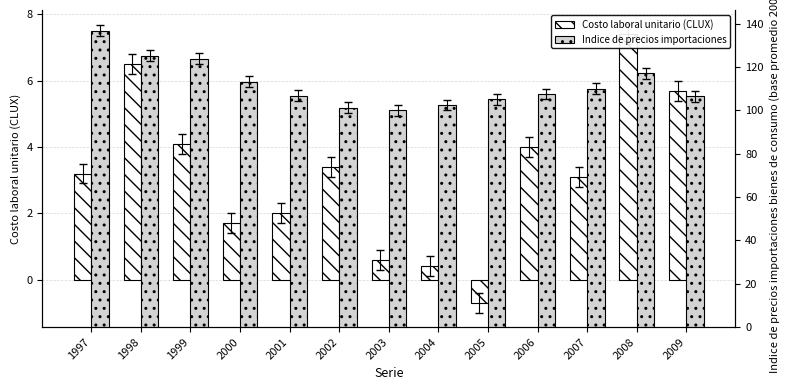

At how many categories does at least one series exceed 69?

13